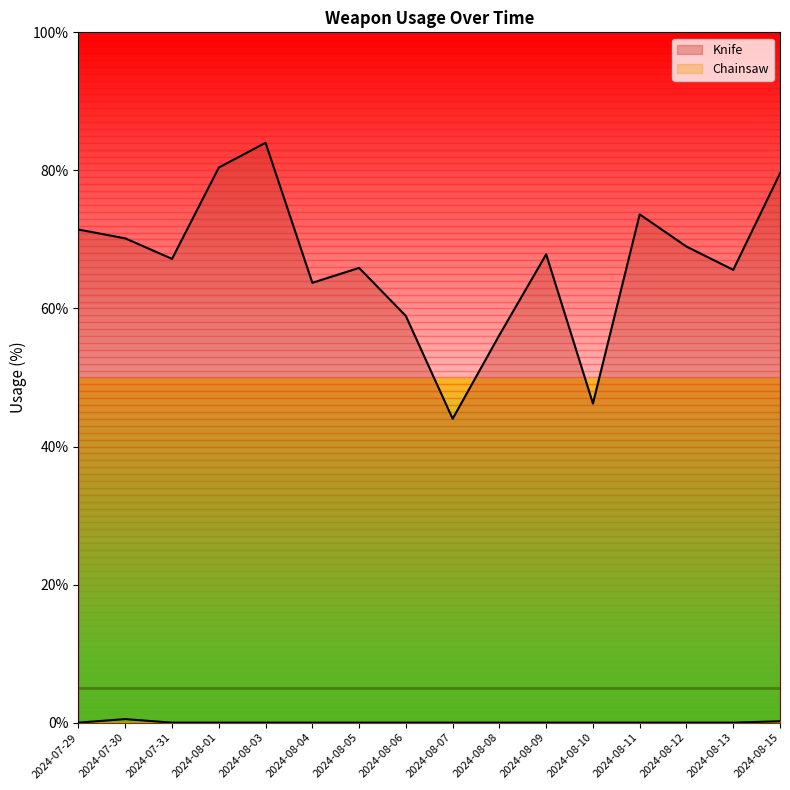

What are all the series names shown in the legend?

Knife, Chainsaw